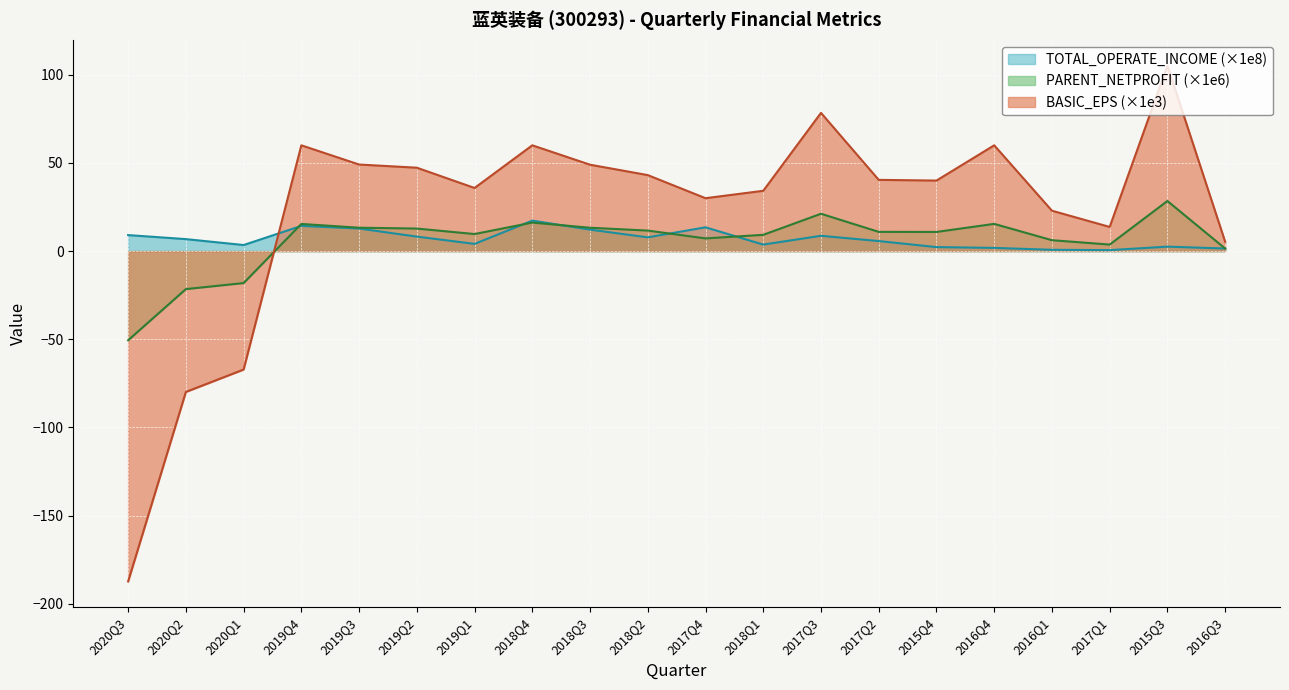

Reading left to right, extract all data points from this chart.

TOTAL_OPERATE_INCOME: 2020Q3=9.1	2020Q2=6.8	2020Q1=3.4	2019Q4=14.3	2019Q3=12.8	2019Q2=8.2	2019Q1=4.1	2018Q4=17.3	2018Q3=12.2	2018Q2=7.8	2017Q4=13.5	2018Q1=3.7	2017Q3=8.7	2017Q2=5.7	2015Q4=2.3	2016Q4=1.8	2016Q1=0.7	2017Q1=0.5	2015Q3=2.5	2016Q3=1.5
PARENT_NETPROFIT: 2020Q3=-50.6	2020Q2=-21.6	2020Q1=-18.1	2019Q4=15.4	2019Q3=13.3	2019Q2=12.8	2019Q1=9.7	2018Q4=16.2	2018Q3=13.2	2018Q2=11.6	2017Q4=7.2	2018Q1=9.2	2017Q3=21.2	2017Q2=10.9	2015Q4=10.9	2016Q4=15.4	2016Q1=6.2	2017Q1=3.7	2015Q3=28.4	2016Q3=1.4
BASIC_EPS: 2020Q3=-187.4	2020Q2=-79.9	2020Q1=-67.2	2019Q4=60.0	2019Q3=49.1	2019Q2=47.3	2019Q1=35.8	2018Q4=60.0	2018Q3=49.0	2018Q2=43.1	2017Q4=30.0	2018Q1=34.2	2017Q3=78.4	2017Q2=40.4	2015Q4=40.0	2016Q4=60.0	2016Q1=22.9	2017Q1=13.7	2015Q3=105.2	2016Q3=5.3